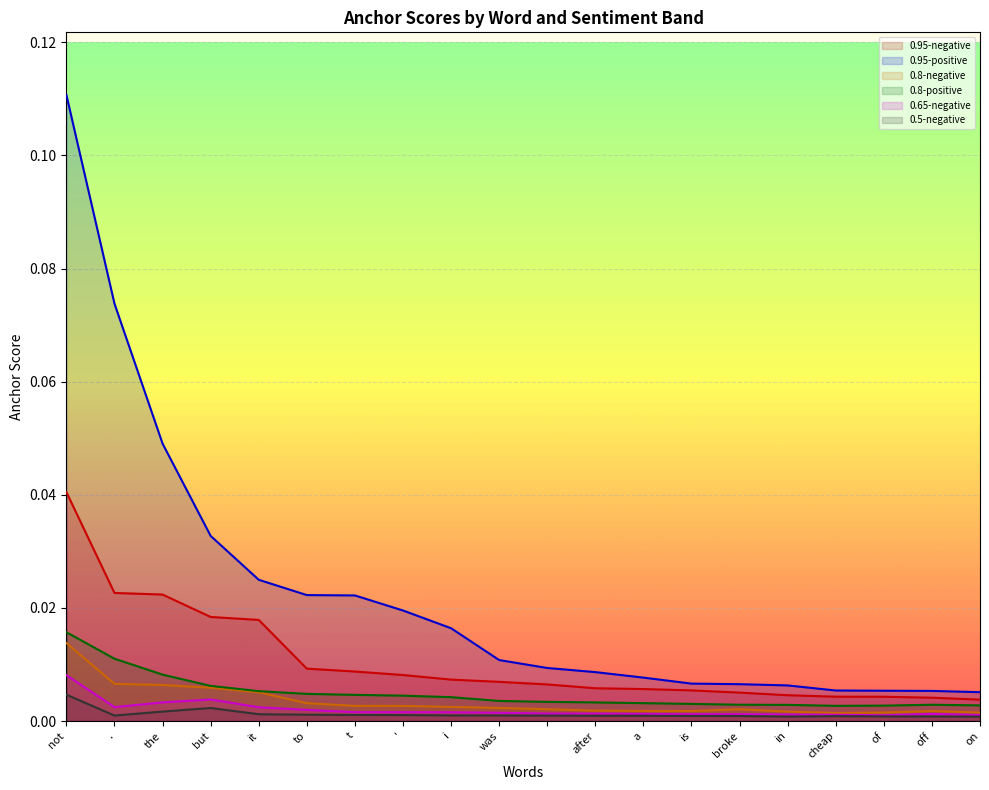

Reading right to left, extract all data points from this chart.

0.95-negative: on=0.0	off=0.0	of=0.0	cheap=0.0	in=0.0	broke=0.0	is=0.0	a=0.0	after=0.0	=0.0	was=0.0	i=0.0	'=0.0	t=0.0	to=0.0	it=0.0	but=0.0	the=0.0	.=0.0	not=0.0
0.95-positive: on=0.0	off=0.0	of=0.0	cheap=0.0	in=0.0	broke=0.0	is=0.0	a=0.0	after=0.0	=0.0	was=0.0	i=0.0	'=0.0	t=0.0	to=0.0	it=0.0	but=0.0	the=0.0	.=0.1	not=0.1
0.8-negative: on=0.0	off=0.0	of=0.0	cheap=0.0	in=0.0	broke=0.0	is=0.0	a=0.0	after=0.0	=0.0	was=0.0	i=0.0	'=0.0	t=0.0	to=0.0	it=0.0	but=0.0	the=0.0	.=0.0	not=0.0
0.8-positive: on=0.0	off=0.0	of=0.0	cheap=0.0	in=0.0	broke=0.0	is=0.0	a=0.0	after=0.0	=0.0	was=0.0	i=0.0	'=0.0	t=0.0	to=0.0	it=0.0	but=0.0	the=0.0	.=0.0	not=0.0
0.65-negative: on=0.0	off=0.0	of=0.0	cheap=0.0	in=0.0	broke=0.0	is=0.0	a=0.0	after=0.0	=0.0	was=0.0	i=0.0	'=0.0	t=0.0	to=0.0	it=0.0	but=0.0	the=0.0	.=0.0	not=0.0
0.5-negative: on=0.0	off=0.0	of=0.0	cheap=0.0	in=0.0	broke=0.0	is=0.0	a=0.0	after=0.0	=0.0	was=0.0	i=0.0	'=0.0	t=0.0	to=0.0	it=0.0	but=0.0	the=0.0	.=0.0	not=0.0